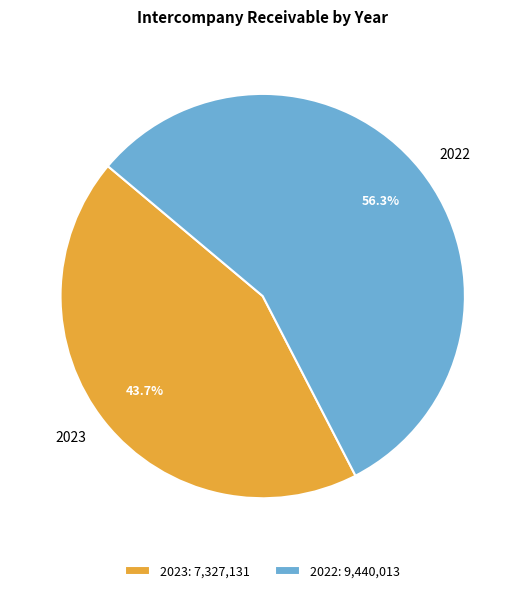

Count the number of slices in the pie.

2